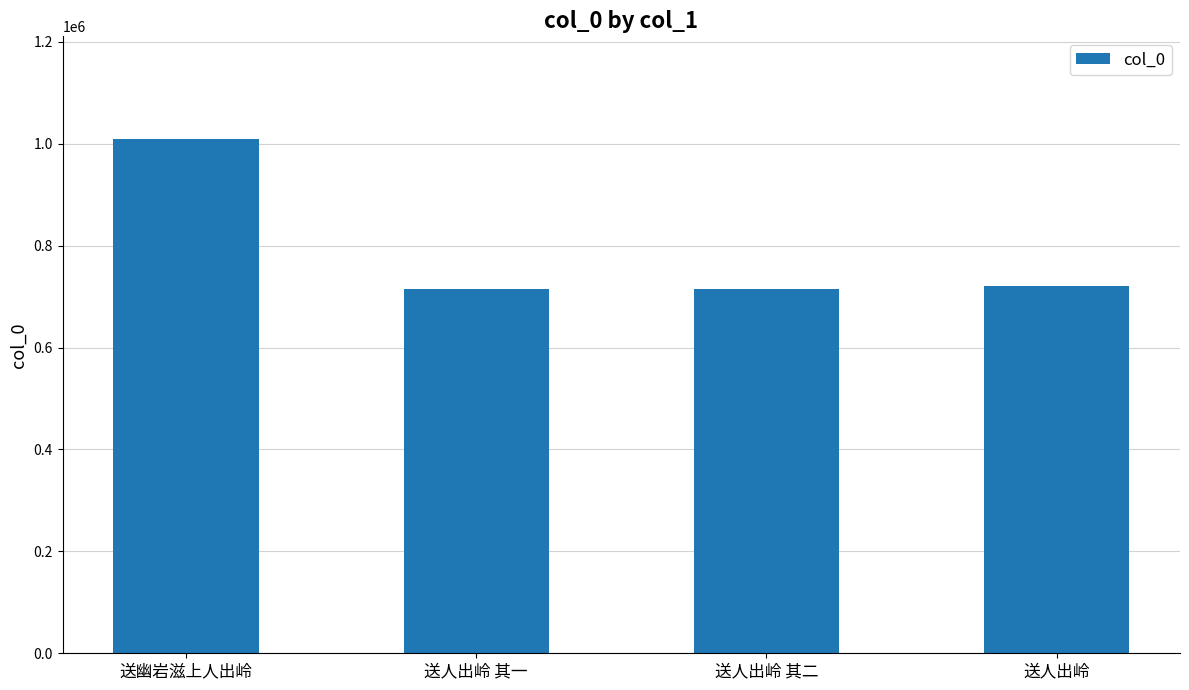

How many data points does each series have?

4